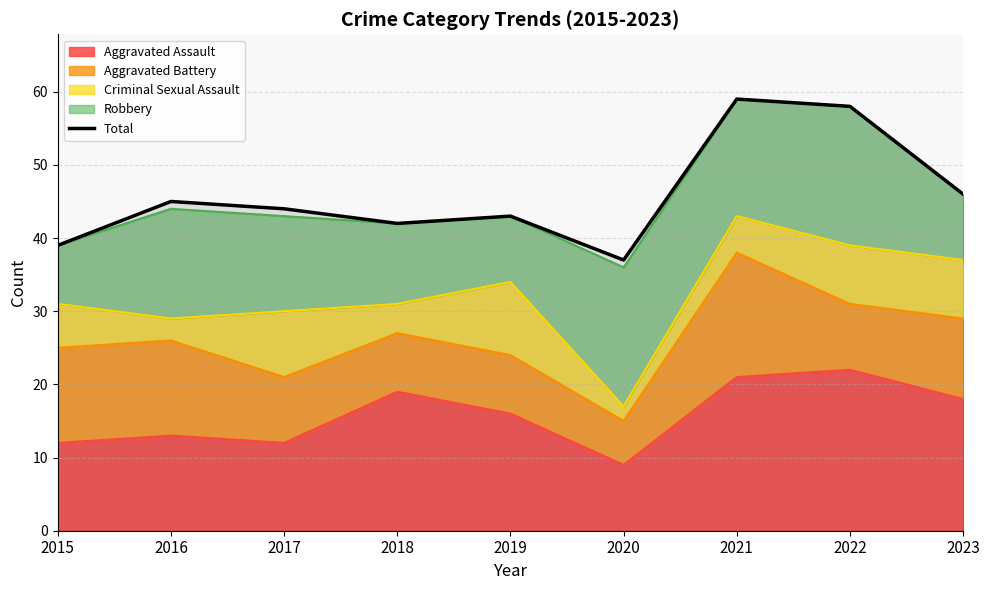

Reading right to left, list all the values displayed in this chart.

46	58	59	37	43	42	44	45	39